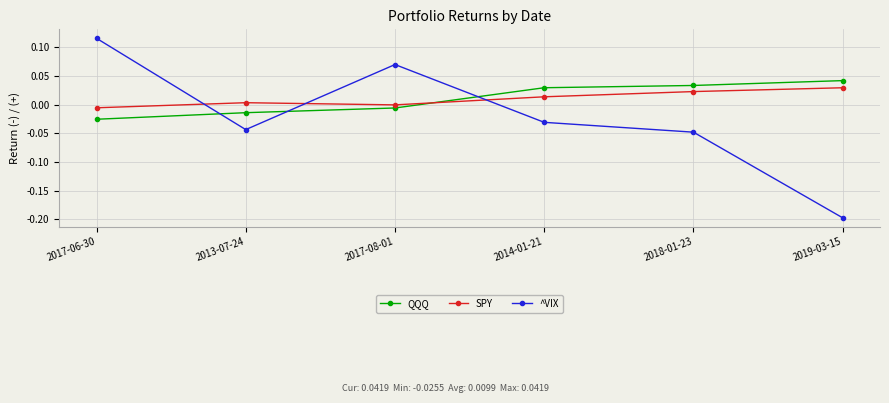

What is the sum of all ^VIX values?

-0.1